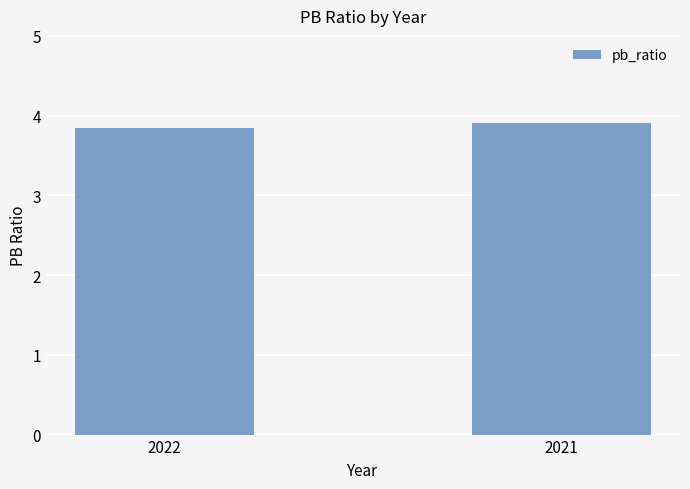

Reading left to right, transcribe all the data shown in this chart.

3.8	3.9